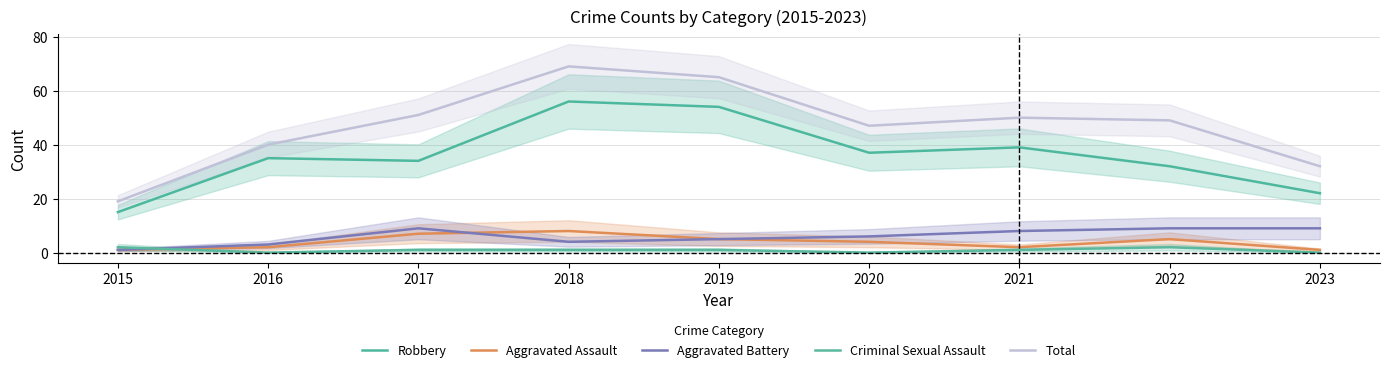

At how many categories does at least one series exceed 3?

9